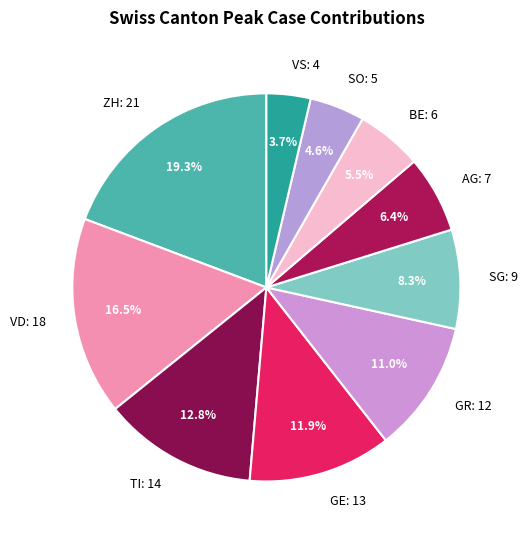

Approximately how many times larger is the value at VS: 4 compared to SO: 5?

0.8